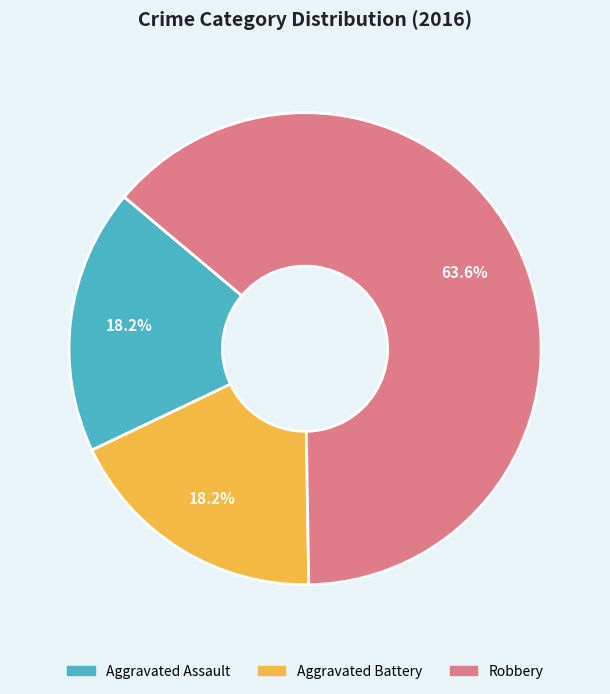

Does any single category account for the majority?

Yes